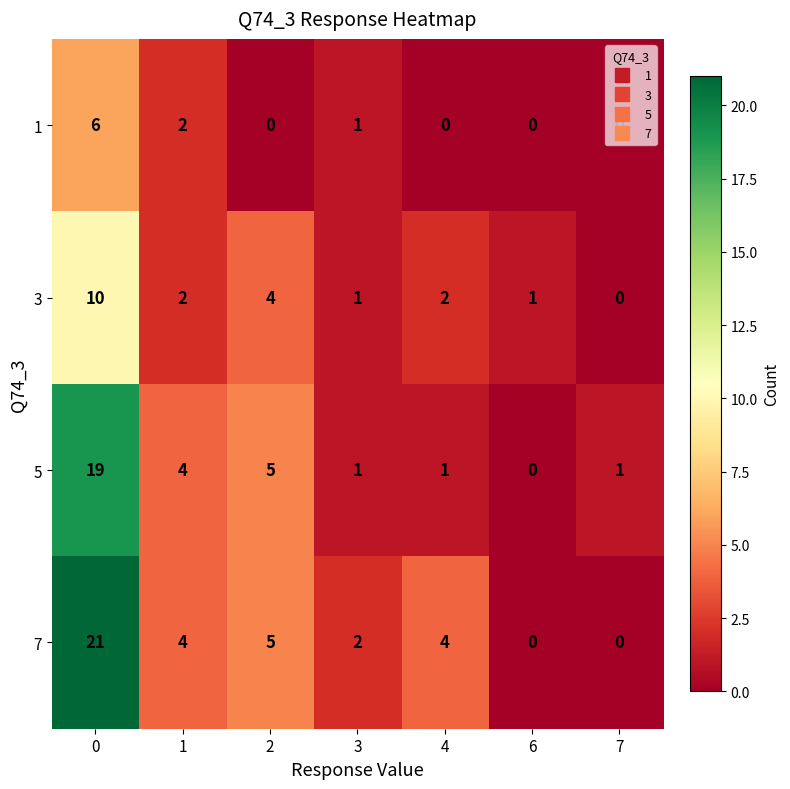

What is the average value of the 3 series?

3